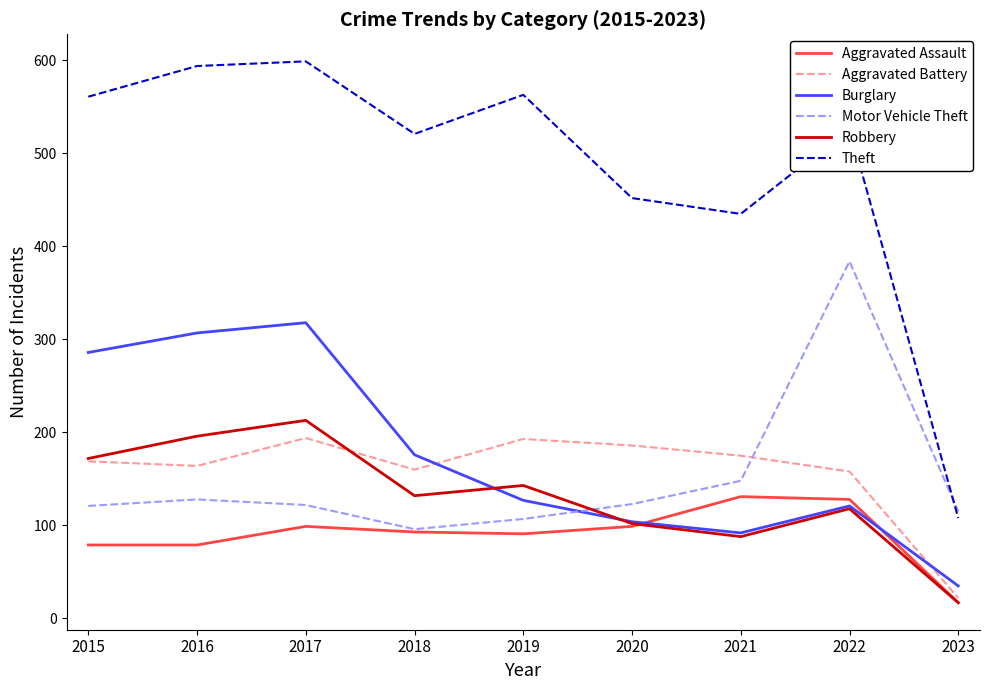

At which category is the sum across all series the highest?

2017